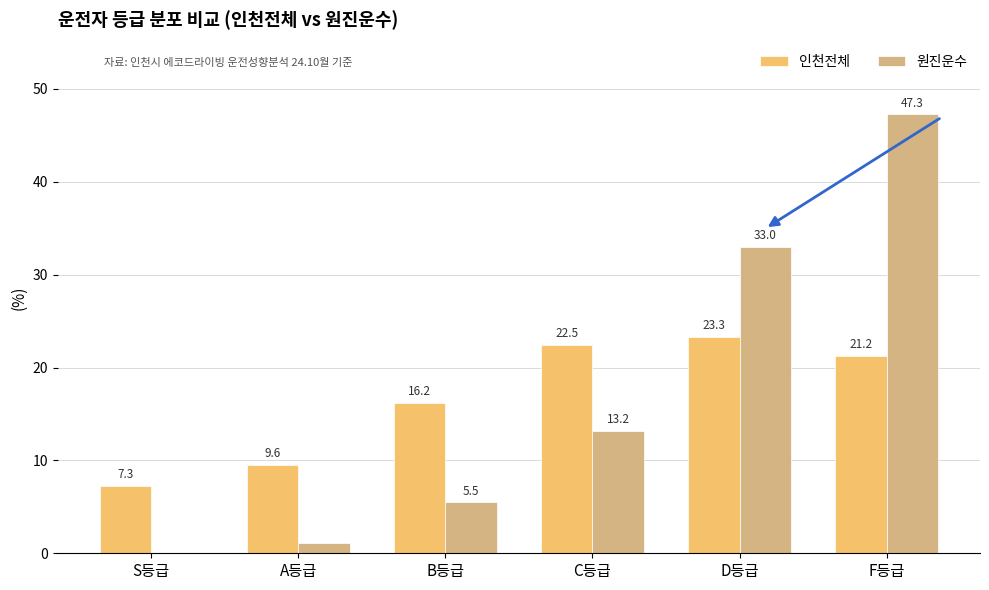

How many groups of bars are there?

6